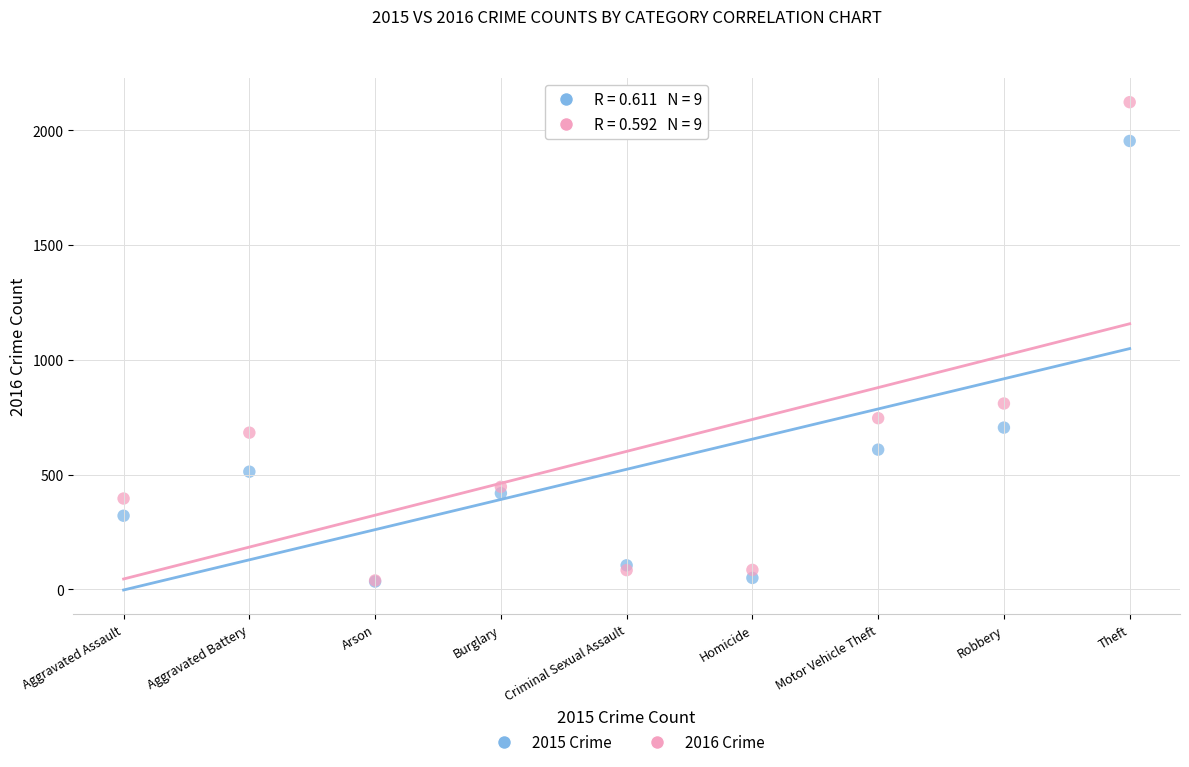

Across all series, what Y value is closest to 1078?

810